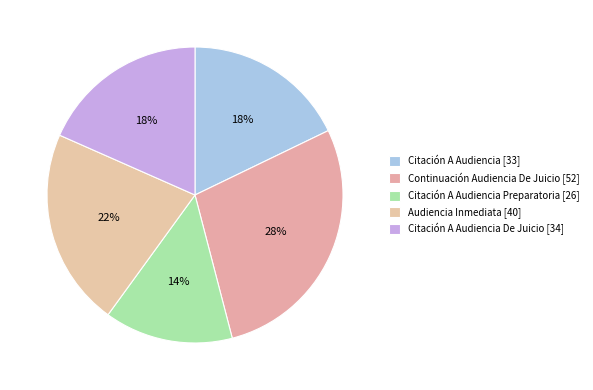

How many segments does this pie chart have?

5